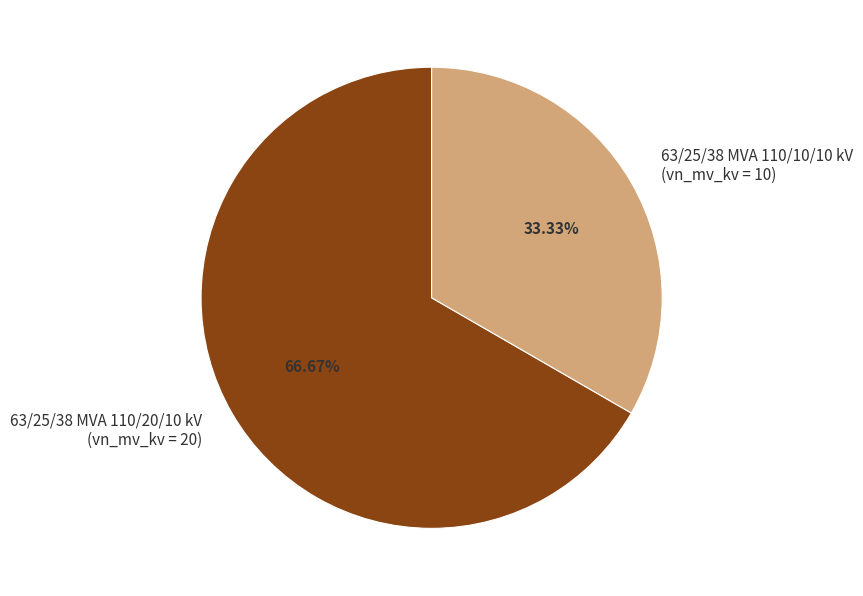

What is the total percentage of 63/25/38 MVA 110/10/10 kV and 63/25/38 MVA 110/20/10 kV?

100.0%